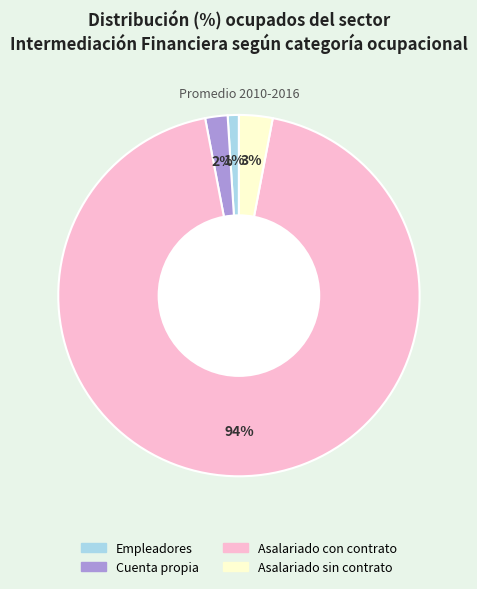

To the nearest percent, what is the average slice percentage?

25%